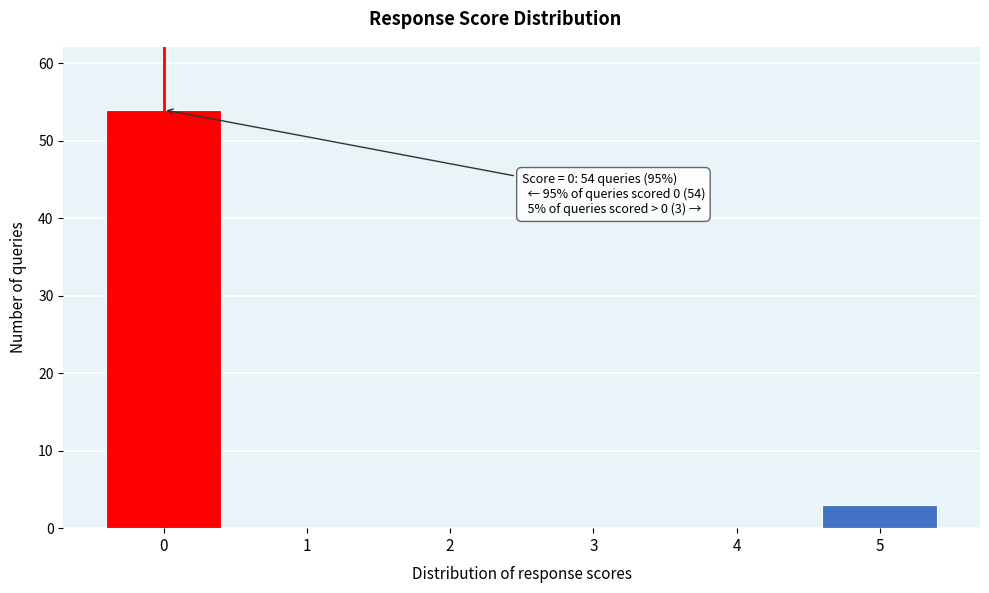

Reading right to left, transcribe all the data shown in this chart.

5=3	4=0	3=0	2=0	1=0	0=54